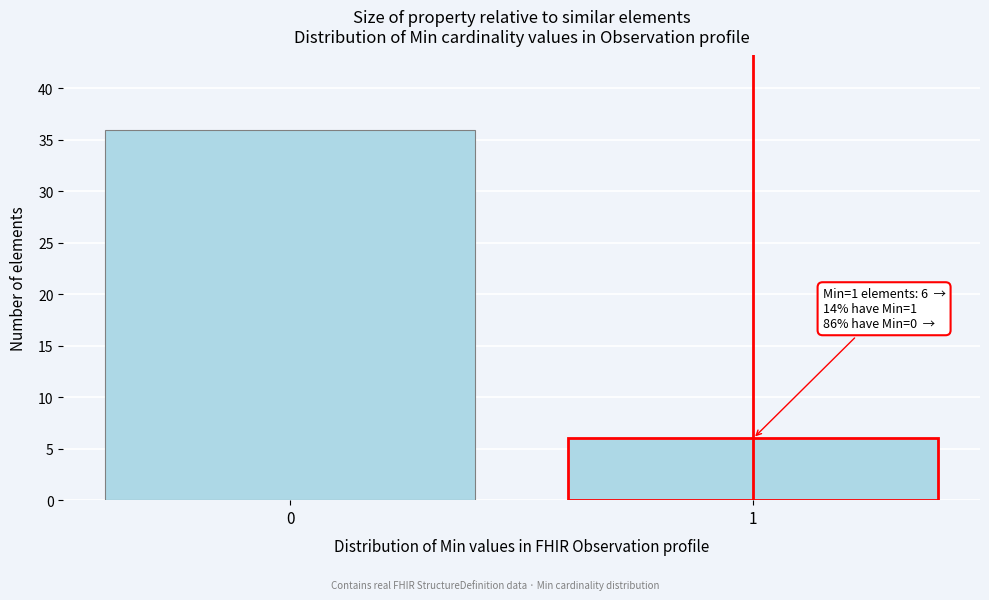

Reading right to left, what are all the values shown in this chart?

1=6	0=36